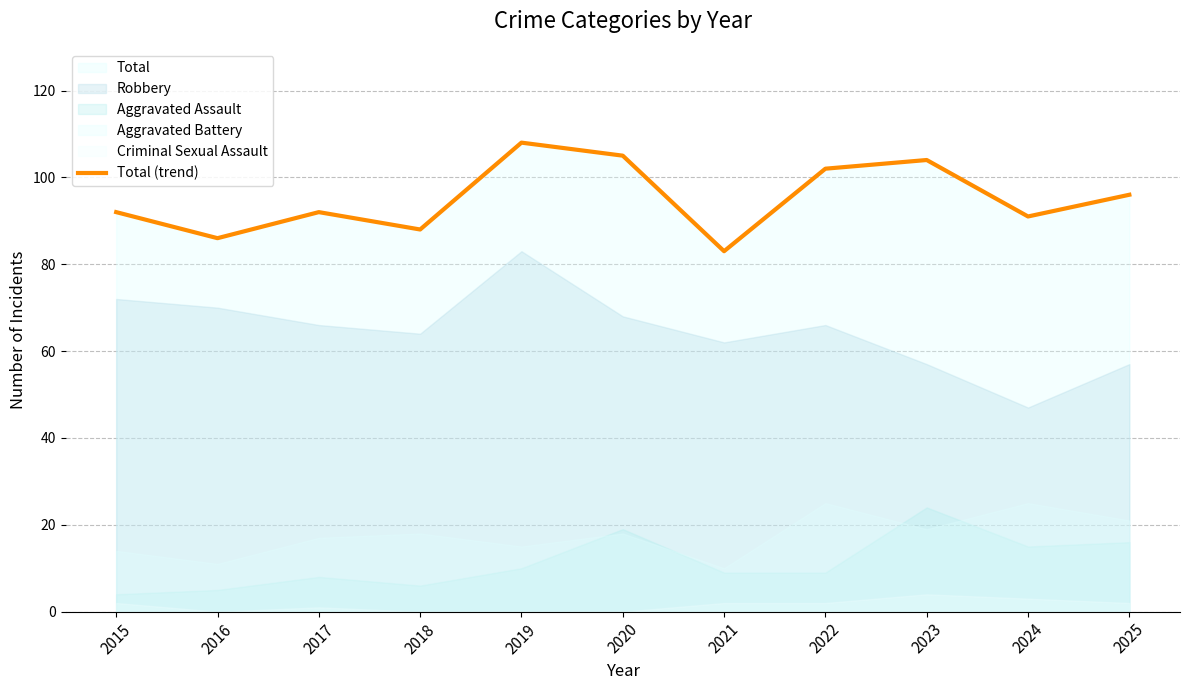

List the labels in order of value, smallest first.

2021, 2016, 2018, 2024, 2015, 2017, 2025, 2022, 2023, 2020, 2019